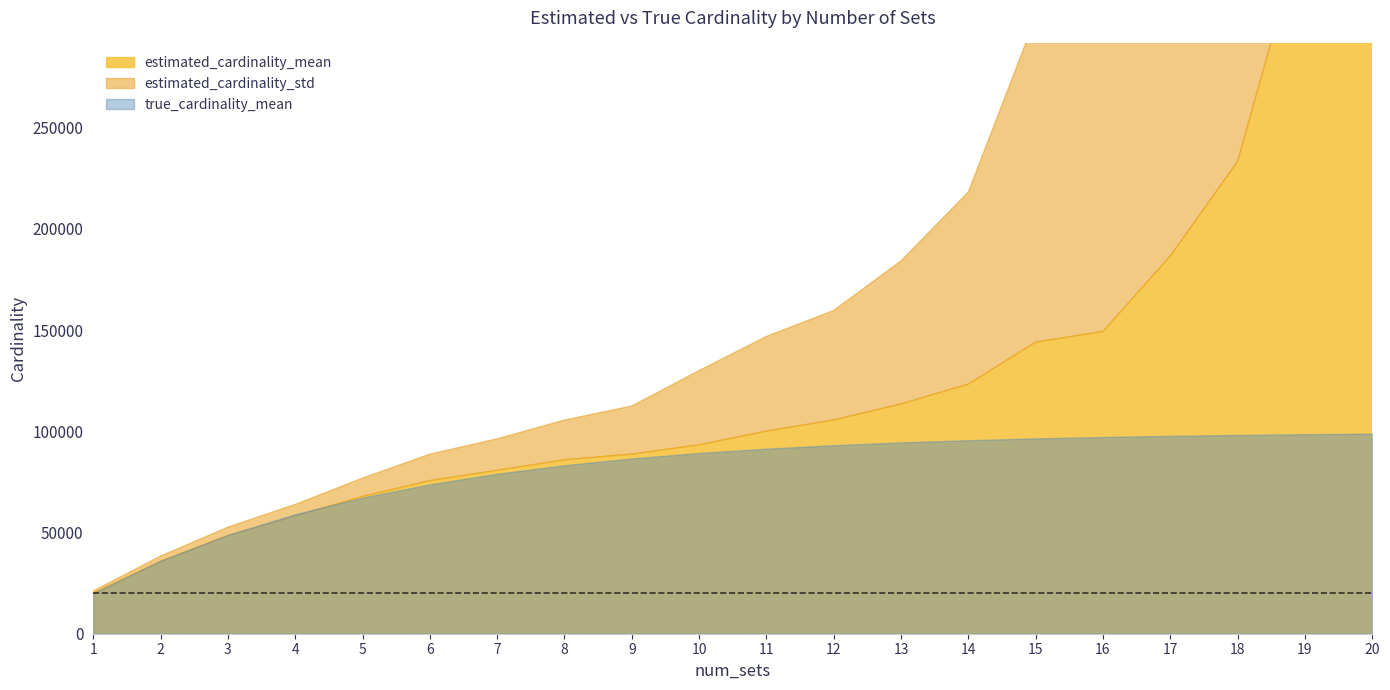

Does the chart display data point markers on the line(s)?

No